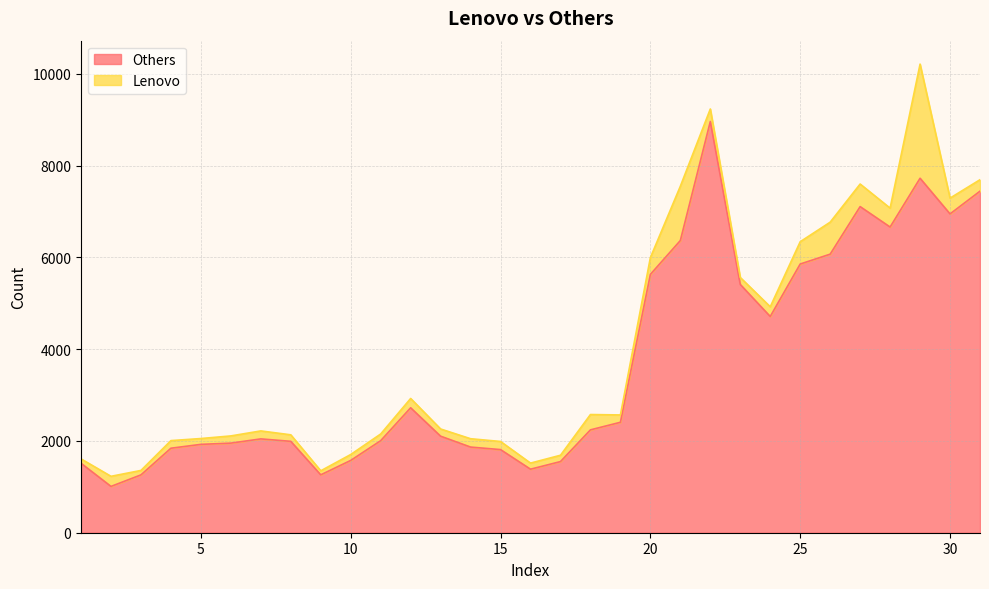

How many lines are shown in the chart?

2